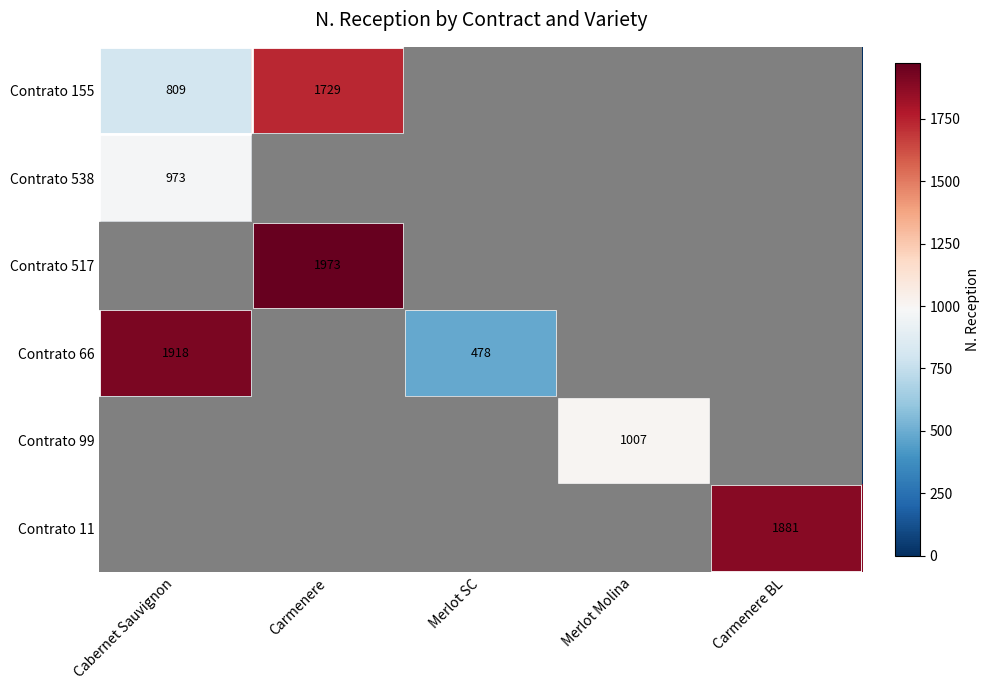

True or false: Contrato 99 has a value of 1007 at Merlot Molina.

True